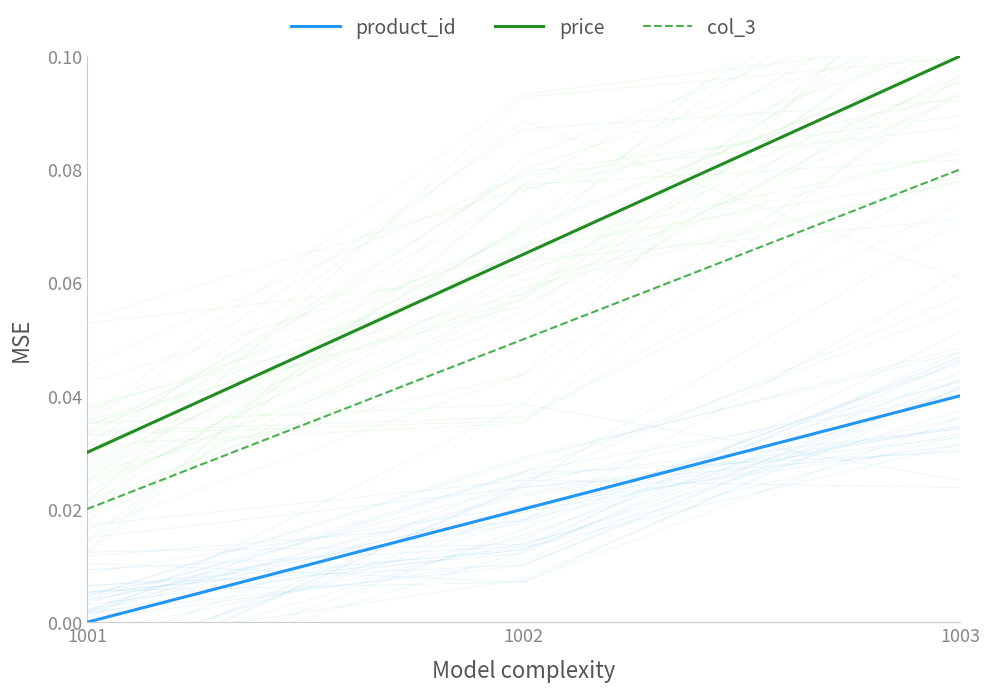

Where is col_3 nearest to the value 0?

1001